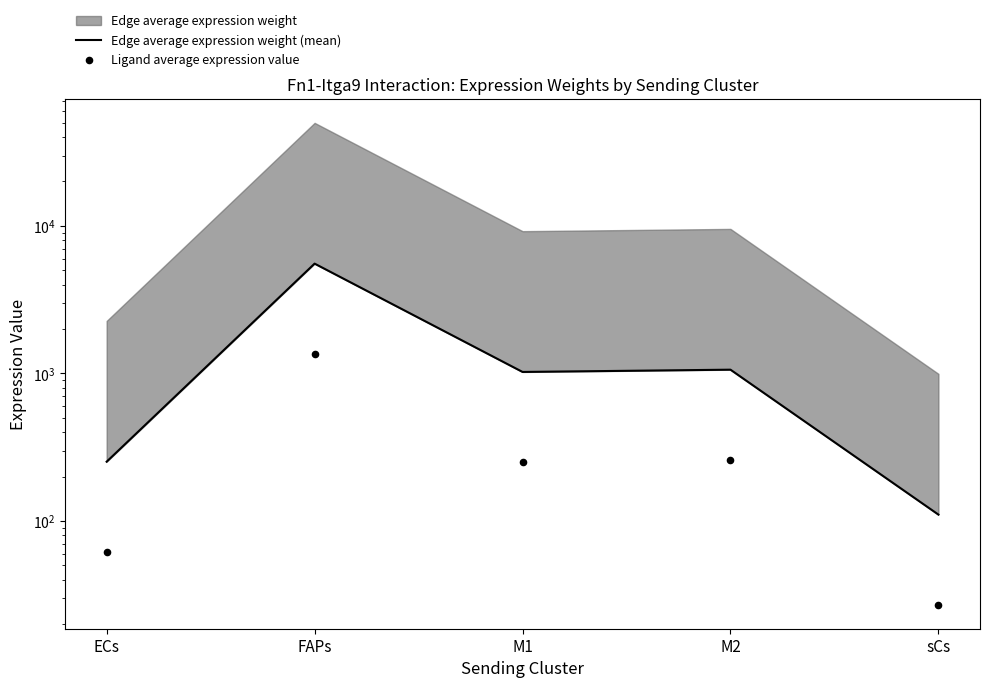

Which series has the largest total across all categories?

Edge average expression weight (mean)